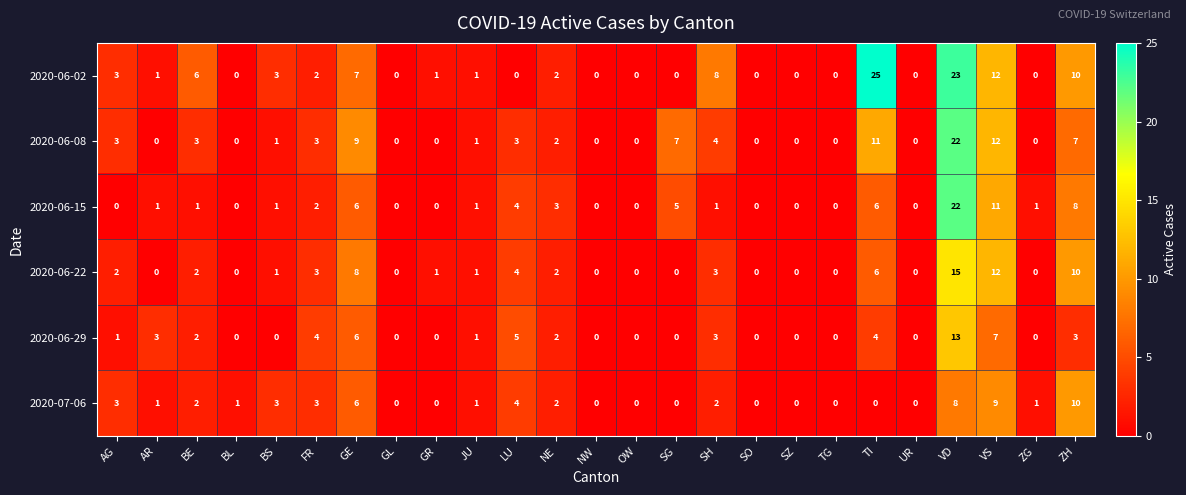

What is the maximum value shown in the chart?

25